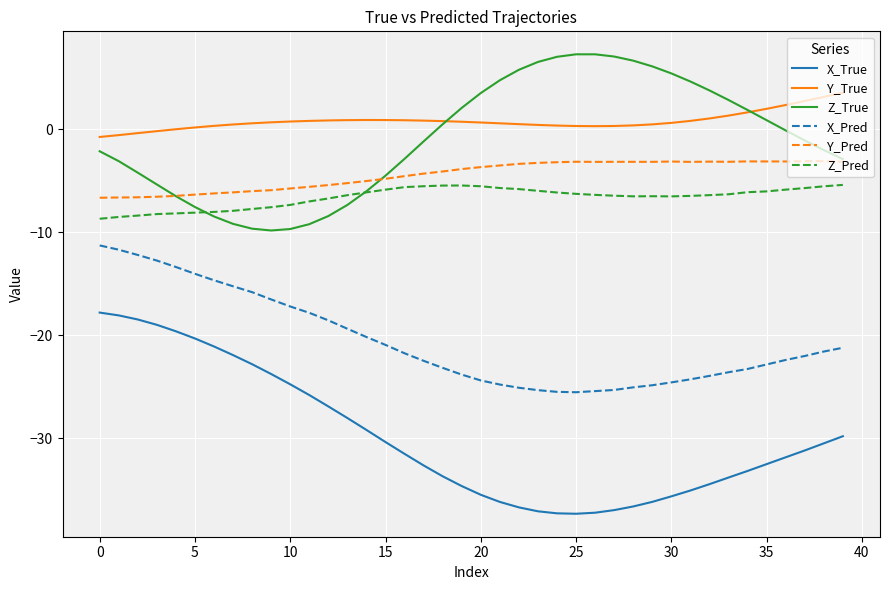

True or false: X_True and X_Pred intersect in this chart.

False